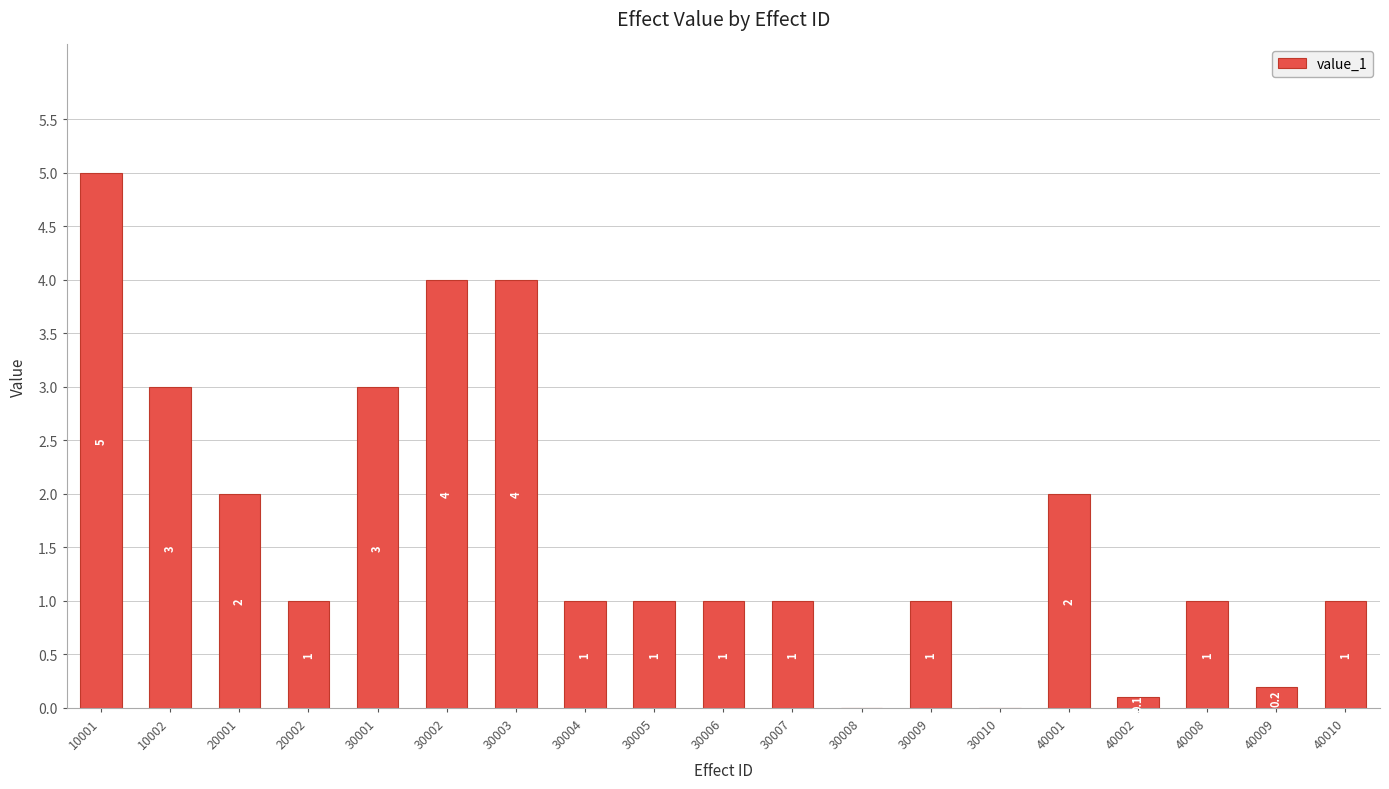

Between 30009 and 20001, which is larger?

20001